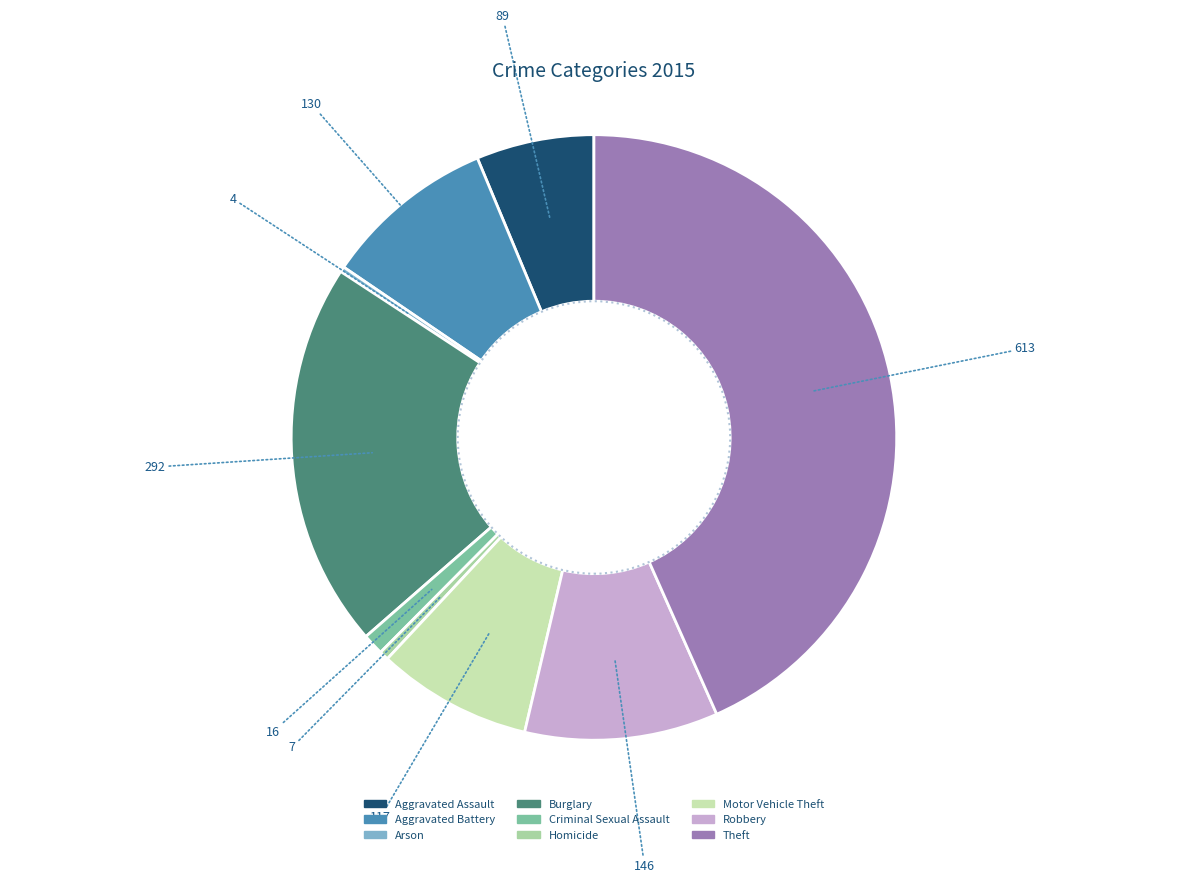

True or false: Motor Vehicle Theft accounts for 22% of the total.

False